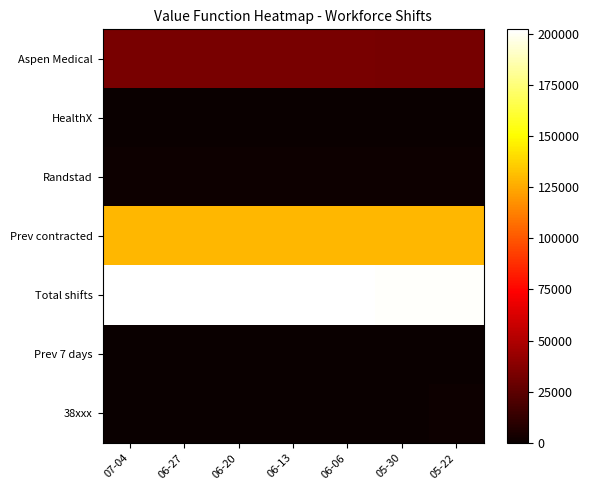

How many distinct data groups are displayed?

7